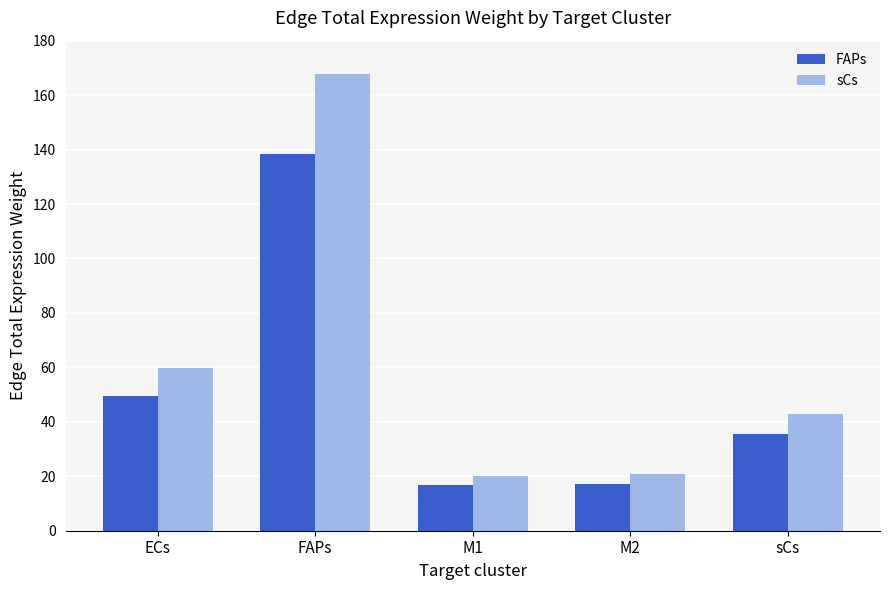

What is the total value across all series at FAPs?

306.2